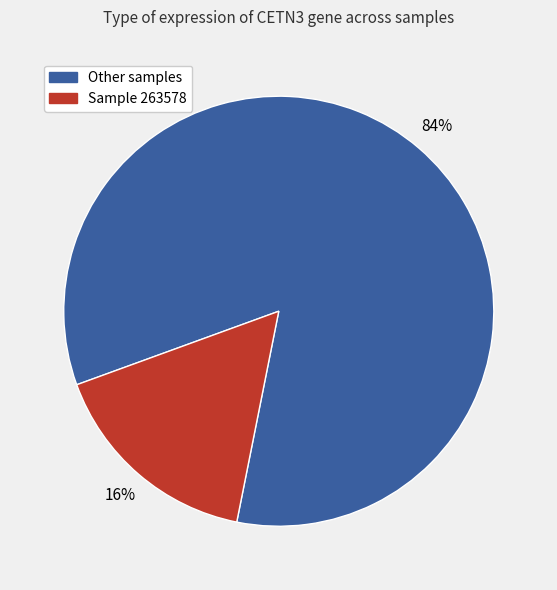

Is there a majority slice in this chart?

Yes